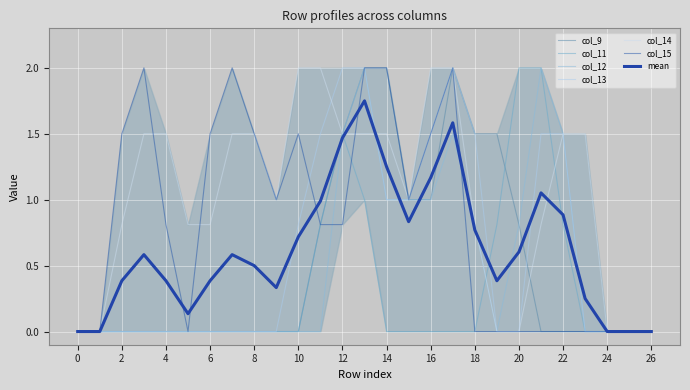

Between 24 and 26, which series saw the biggest shift?

col_9